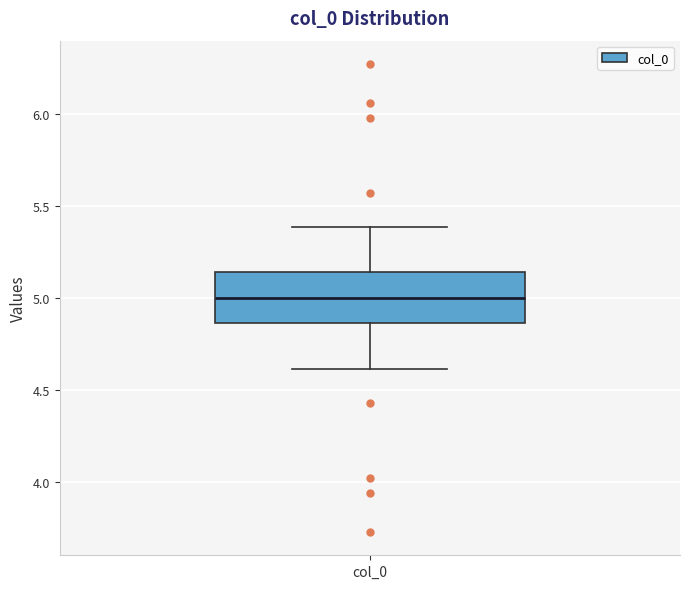

Where does the median line of the box for col_0 sit on the y-axis? The values are not printed on the chart, so give them approximately, as read against the axis.

5.00